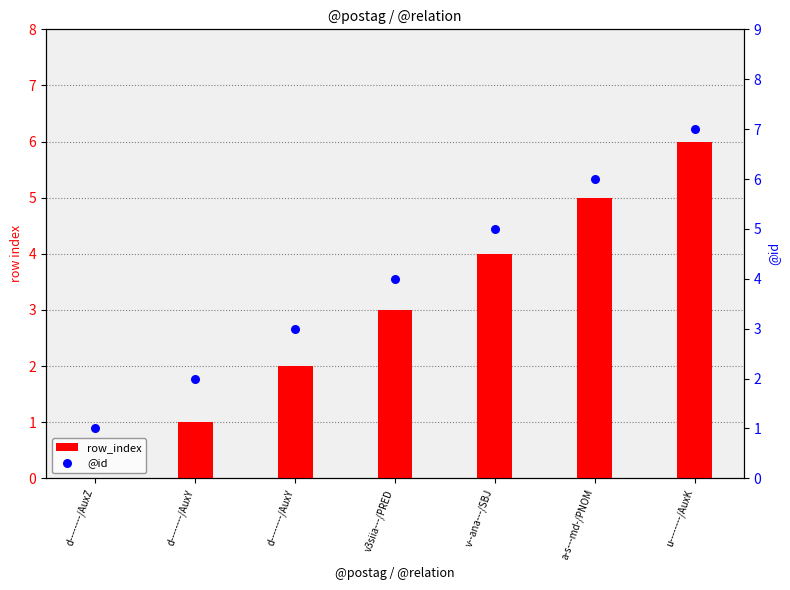

Which series has the widest spread of Y values?

row_index